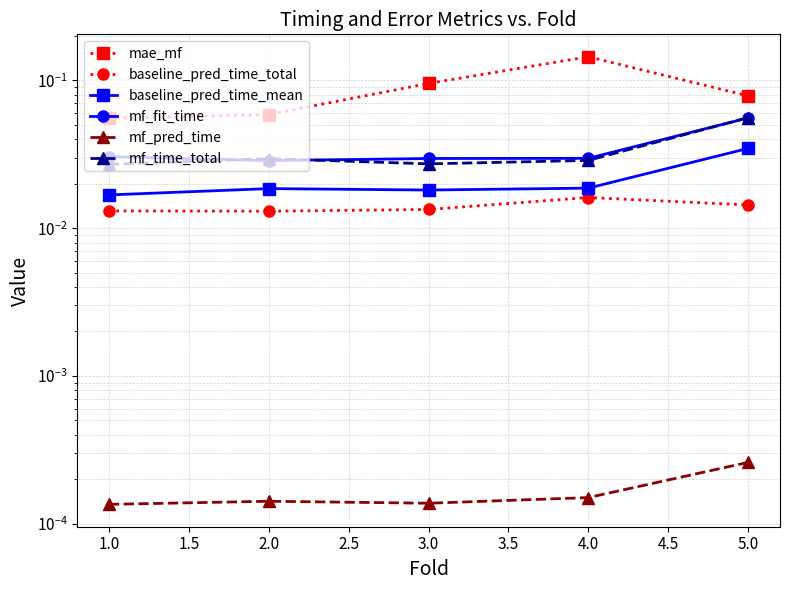

In baseline_pred_time_total, how many points are lower than both neighbors (excluding endpoints)?

1